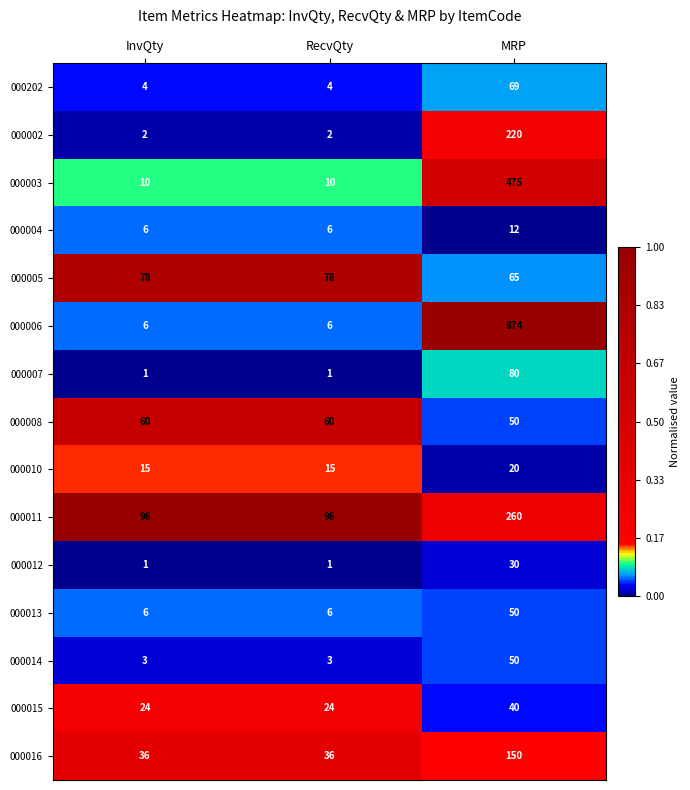

True or false: 000008 has a value of 60 at InvQty.

True